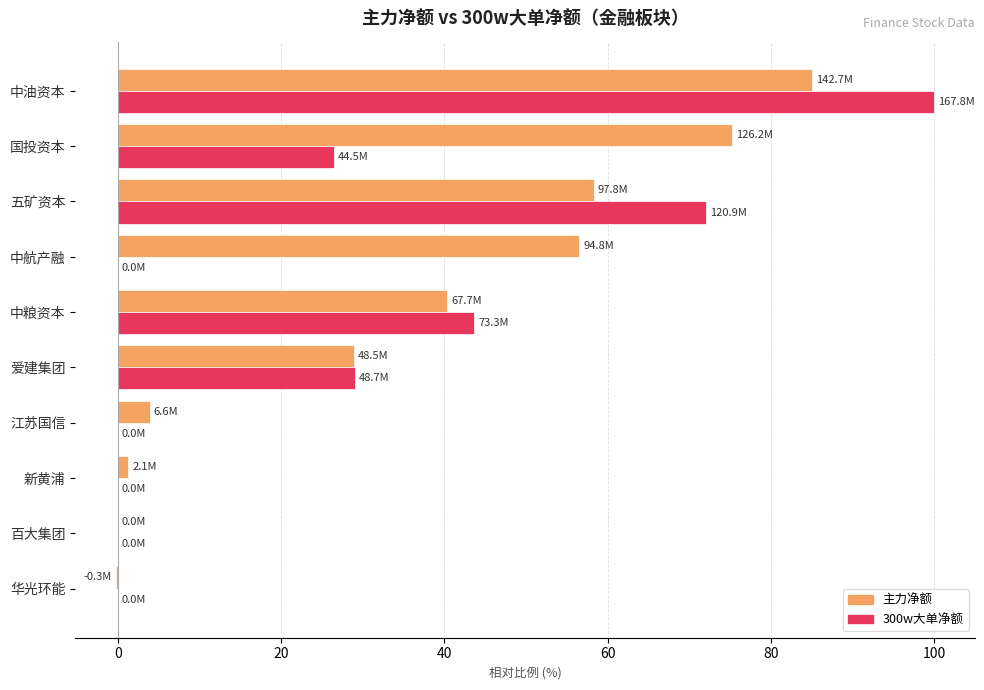

How many distinct data groups are displayed?

2